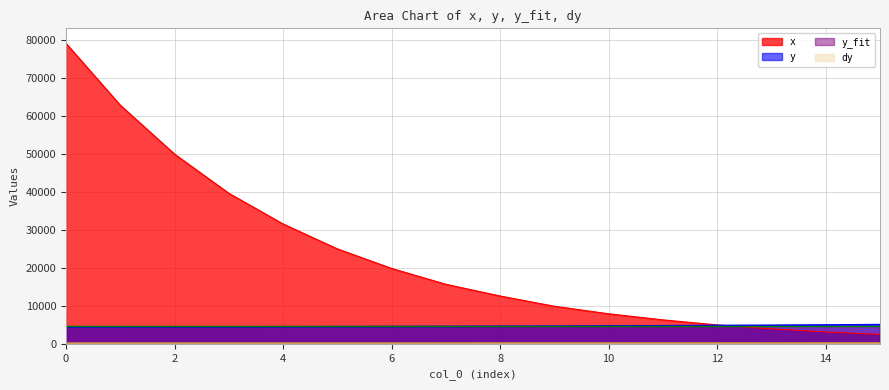

Reading right to left, what are all the values shown in this chart?

x: 2488.4	3144.1	3944.4	4973.3	6307.9	7910.2	9895.8	12597.7	15682.9	19863.3	25019.5	31582.0	39668.0	49980.5	62871.1	79160.2
y: 5052.0	4966.7	4894.7	4826.9	4754.4	4702.1	4654.4	4619.8	4577.8	4548.4	4514.3	4490.2	4465.9	4444.4	4427.0	4411.5
y_fit: 4628.1	4628.1	4628.1	4628.1	4628.1	4628.1	4628.1	4628.1	4628.1	4628.1	4628.1	4628.1	4628.1	4628.1	4628.1	4628.1
dy: 252.6	248.3	244.7	241.3	237.7	235.1	232.7	231.0	228.9	227.4	225.7	224.5	223.3	222.2	221.4	220.6